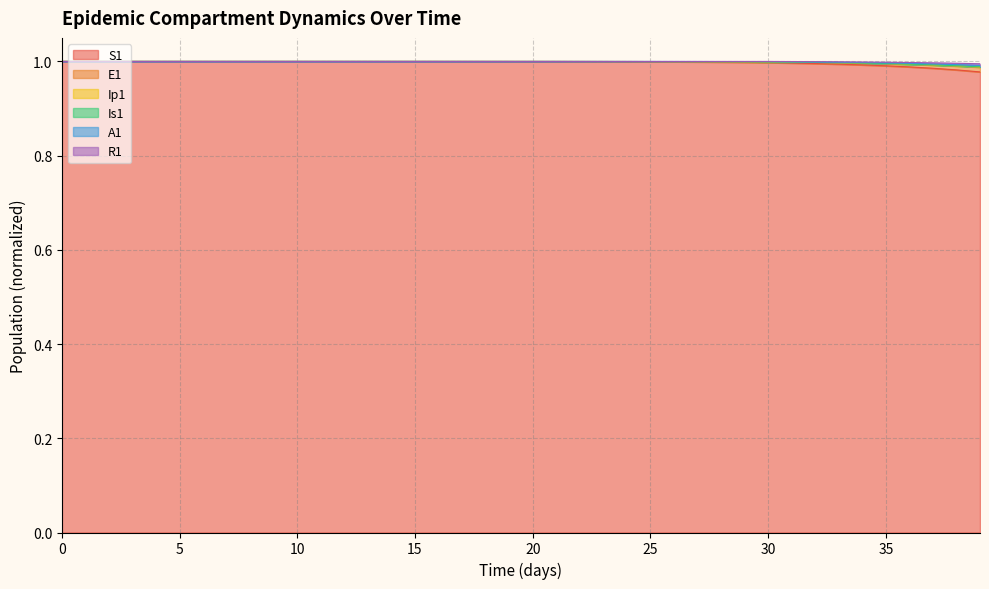

What is the greatest value displayed?

1.0